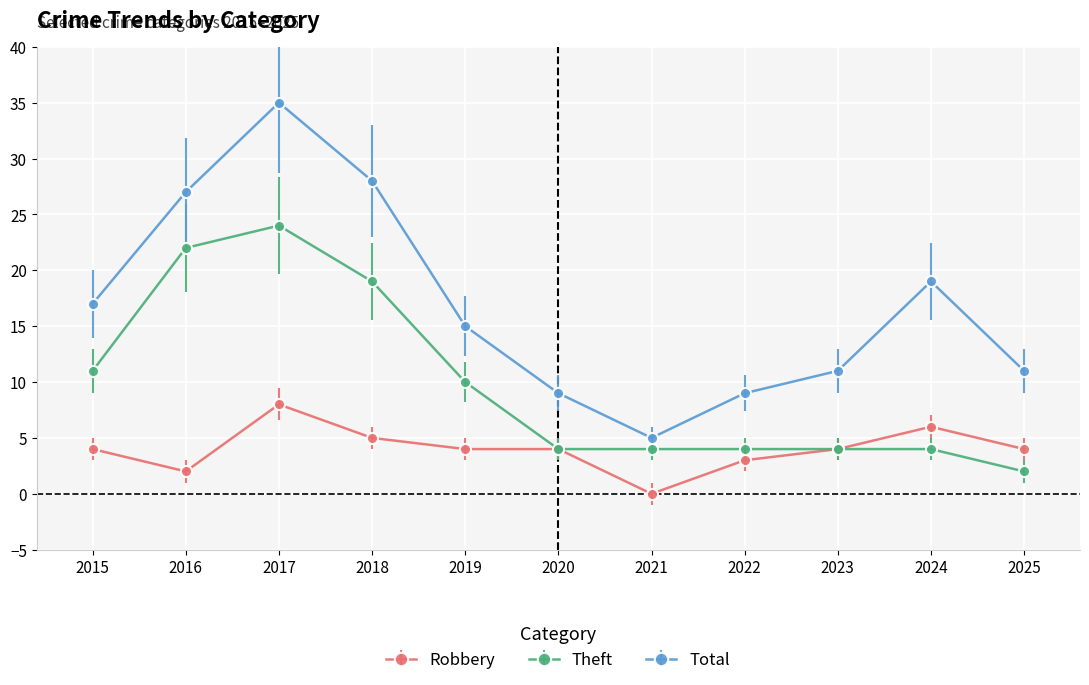

The Robbery series shows 7 at 2015. True or false?

False